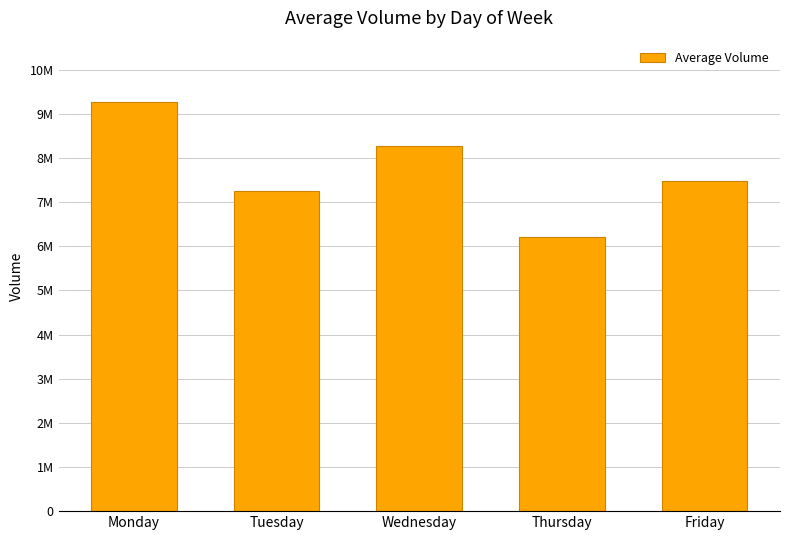

True or false: the data shows 6217506 at Thursday.

True